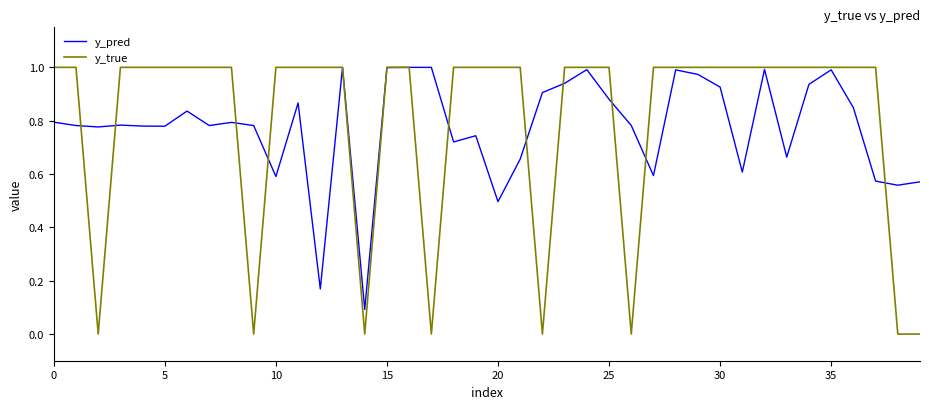

Which series has the widest spread of values?

y_true